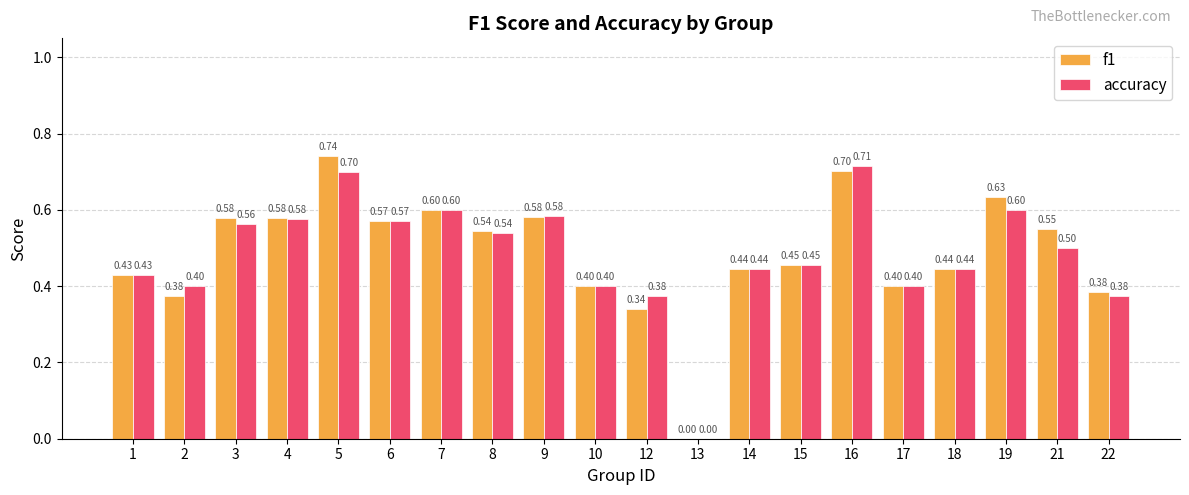

What is the difference between the accuracy values at 8 and 15?

0.1